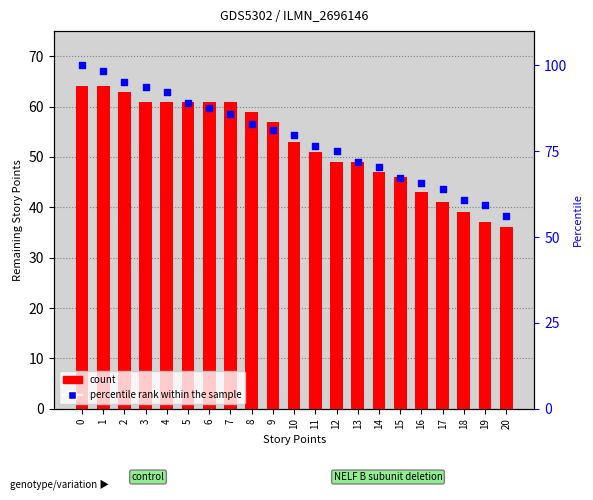

Which series reaches the minimum Y coordinate?

count